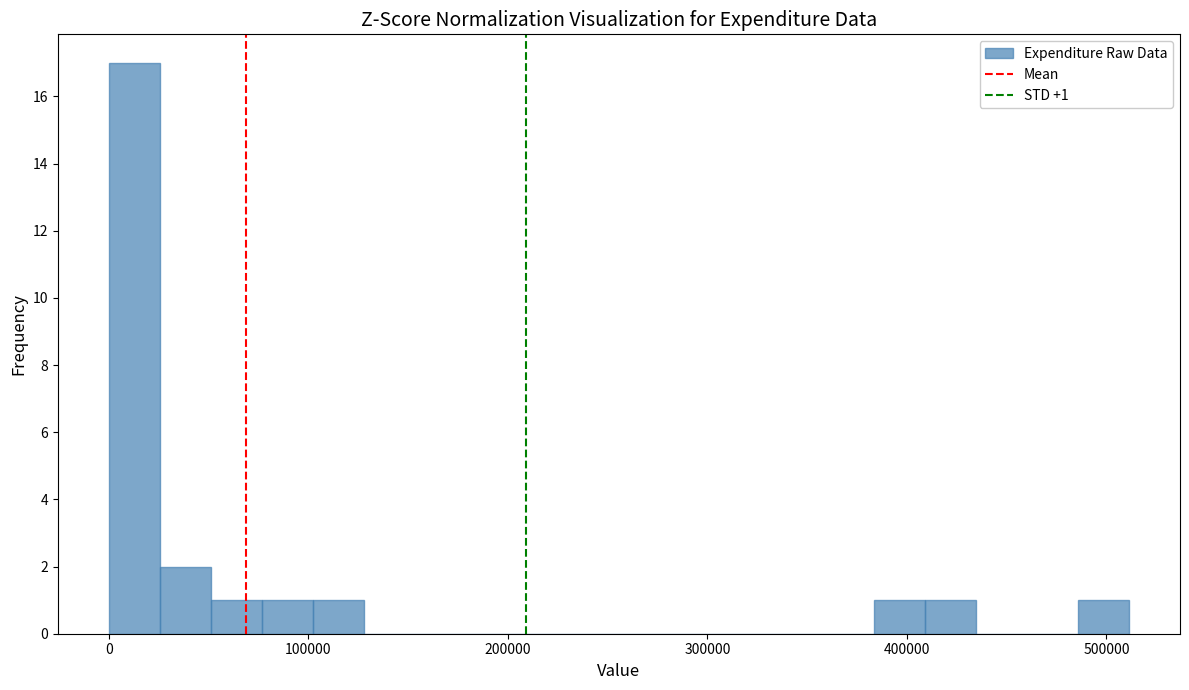

Around what value on the x-axis is the tallest bar? Give the approximate position of its centre, as read against the axis.

10000